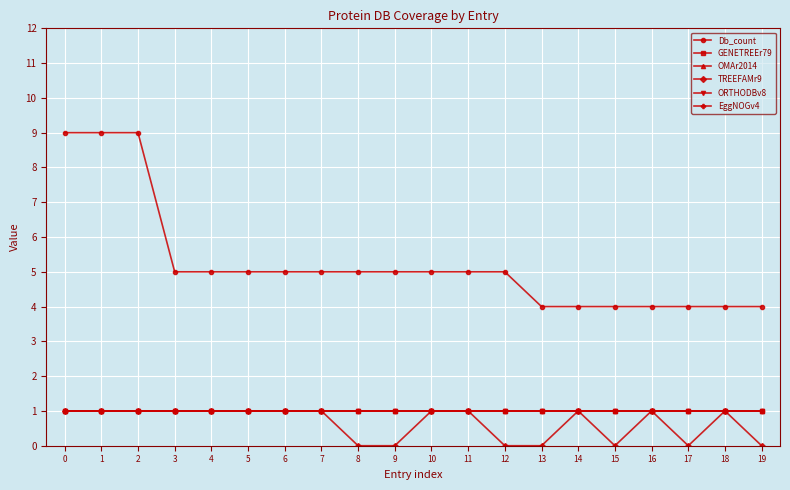

What is the value of the TREEFAMr9 point at the 4th from the left?

1